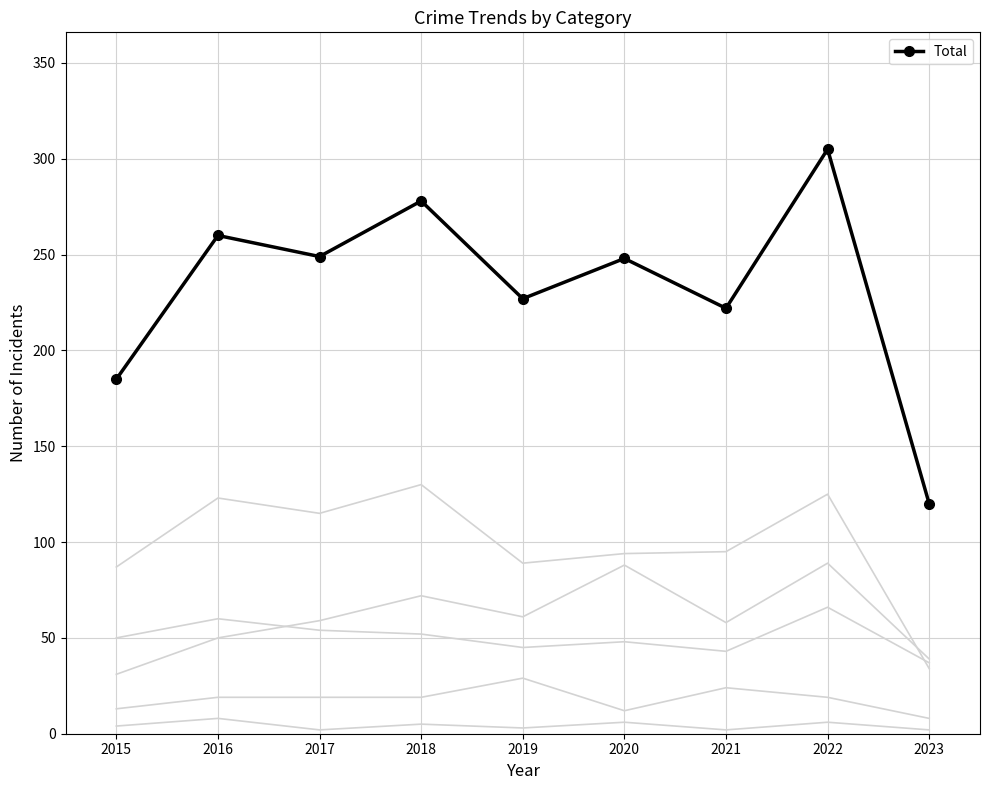

What is the maximum value shown in the chart?

305